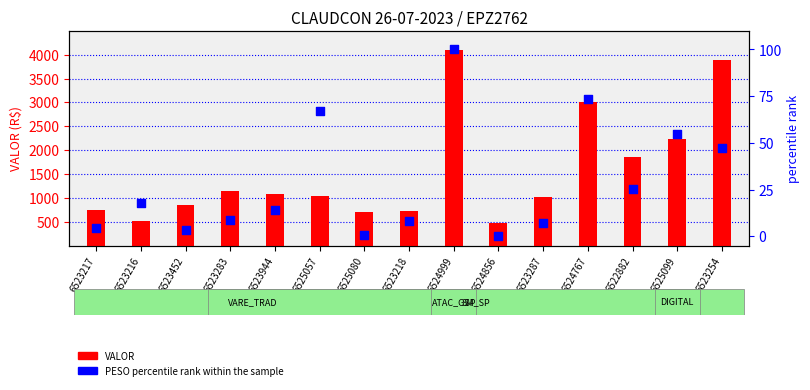

At which category is the sum across all series the highest?

6524999